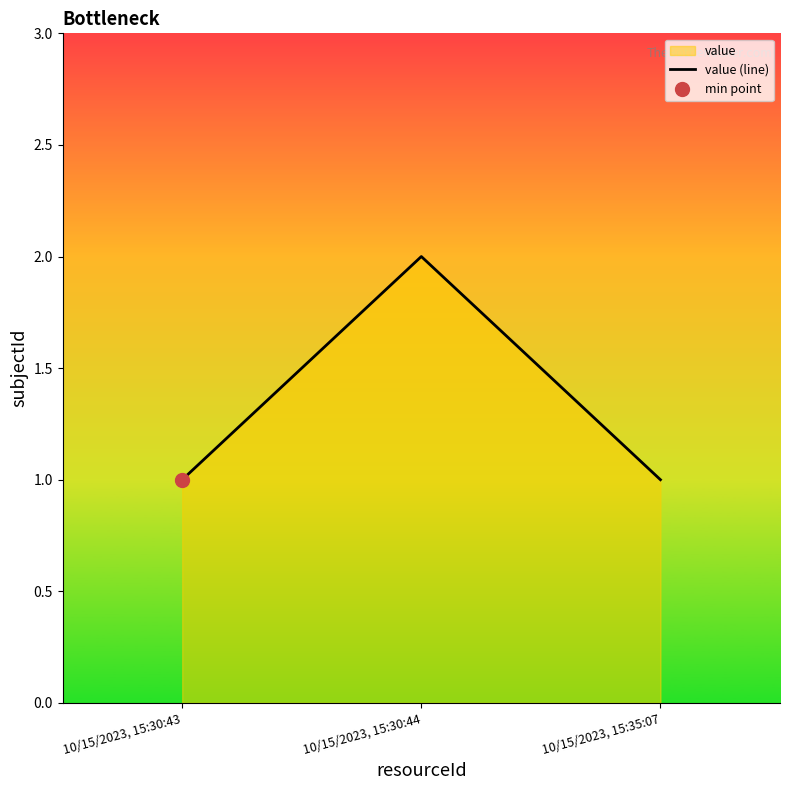

What is the ratio of the value at 10/15/2023, 15:30:44 to the value at 10/15/2023, 15:35:07?

2.0